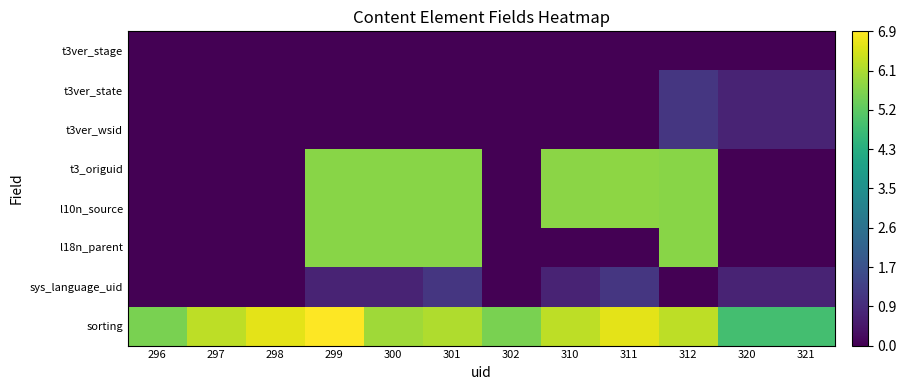

What is the difference between the highest and lowest values at 302?

5.5